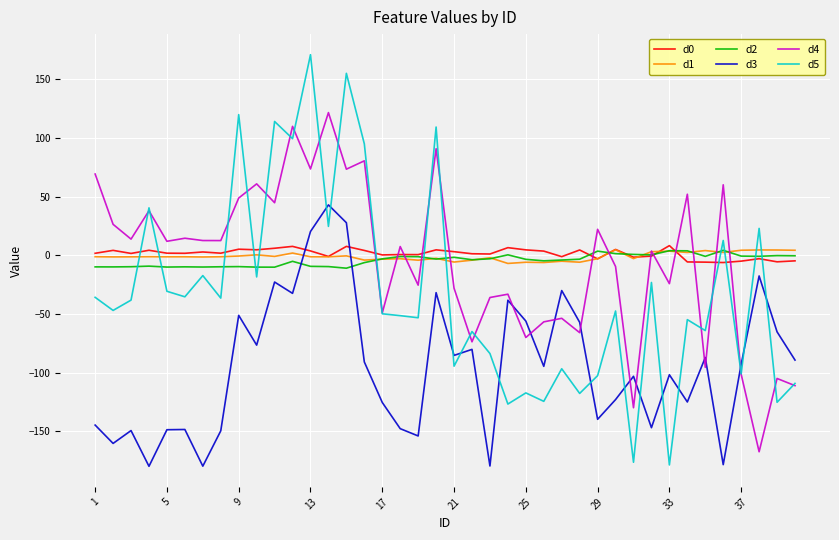

Which series has the largest range (max minus min)?

d5